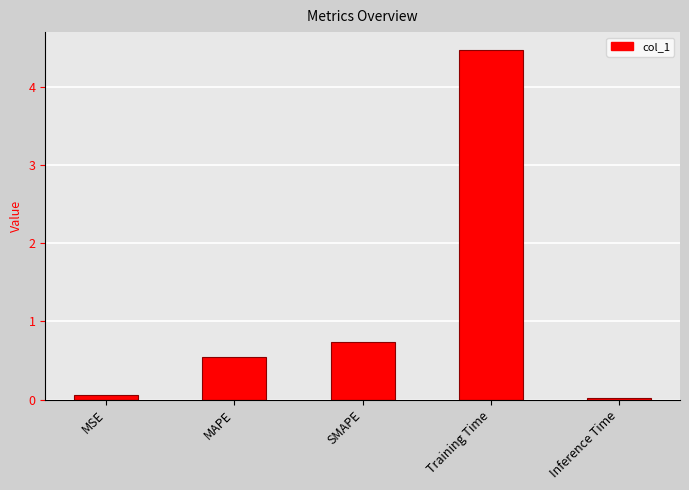

What is the difference between the second highest and minimum values?

0.7